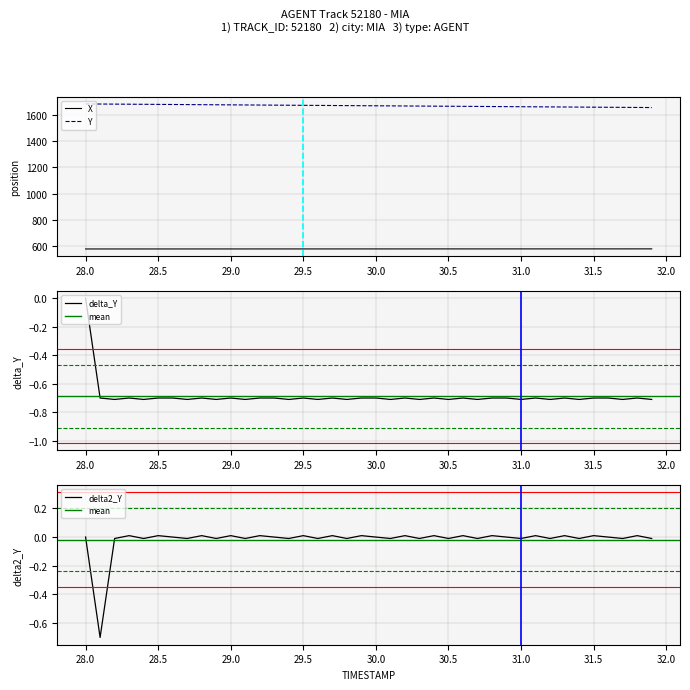

The Y series shows 1655.6 at 31.9. True or false?

True